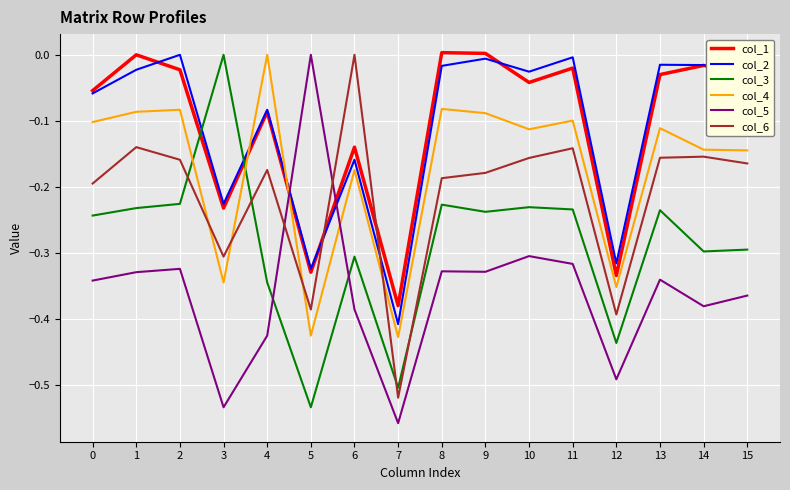

What is the spread (max minus min) of values at 1?

0.3